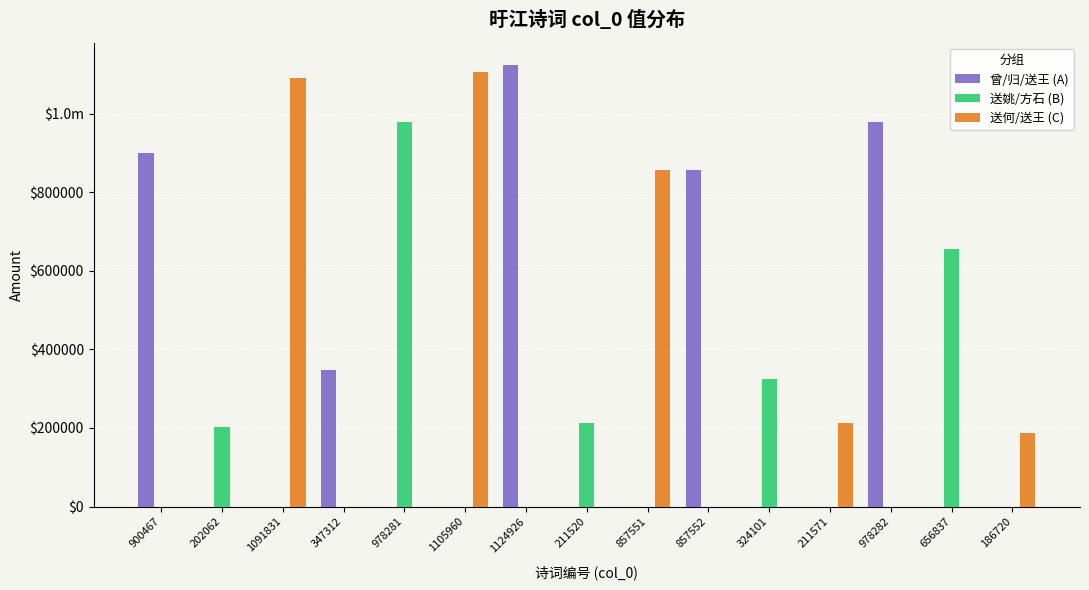

Are the bars horizontal?

No